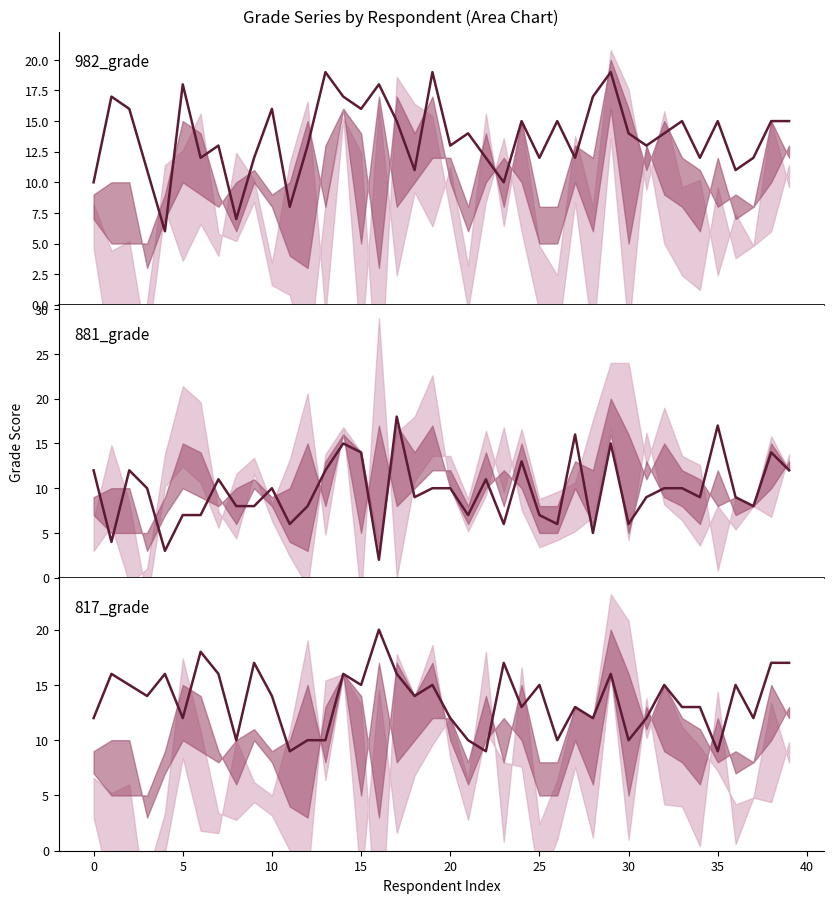

What is the average value of the 881_grade series?

10